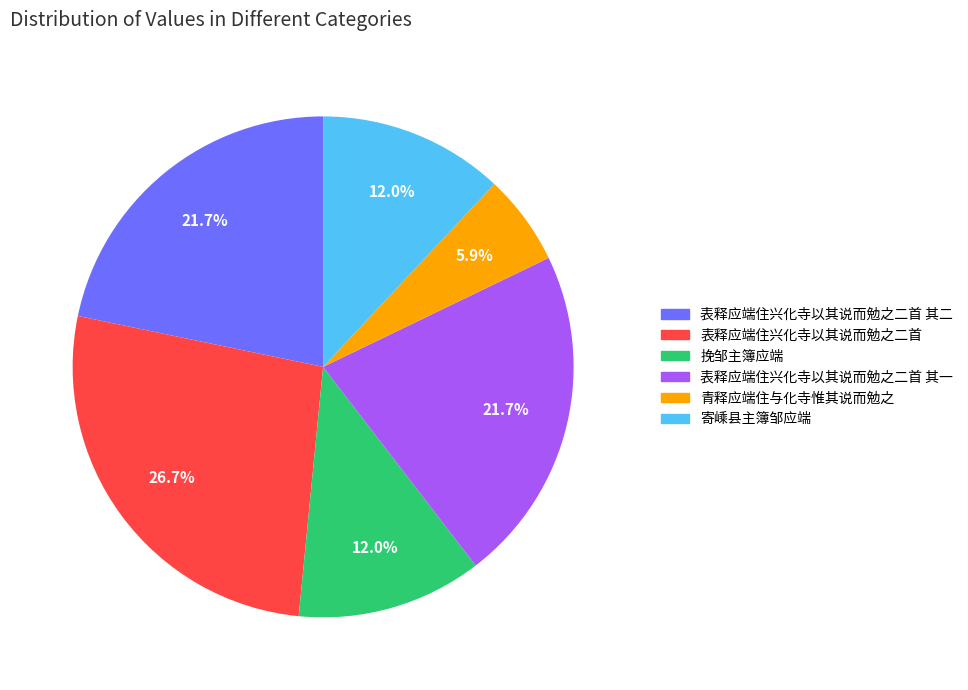

Is there a majority slice in this chart?

No